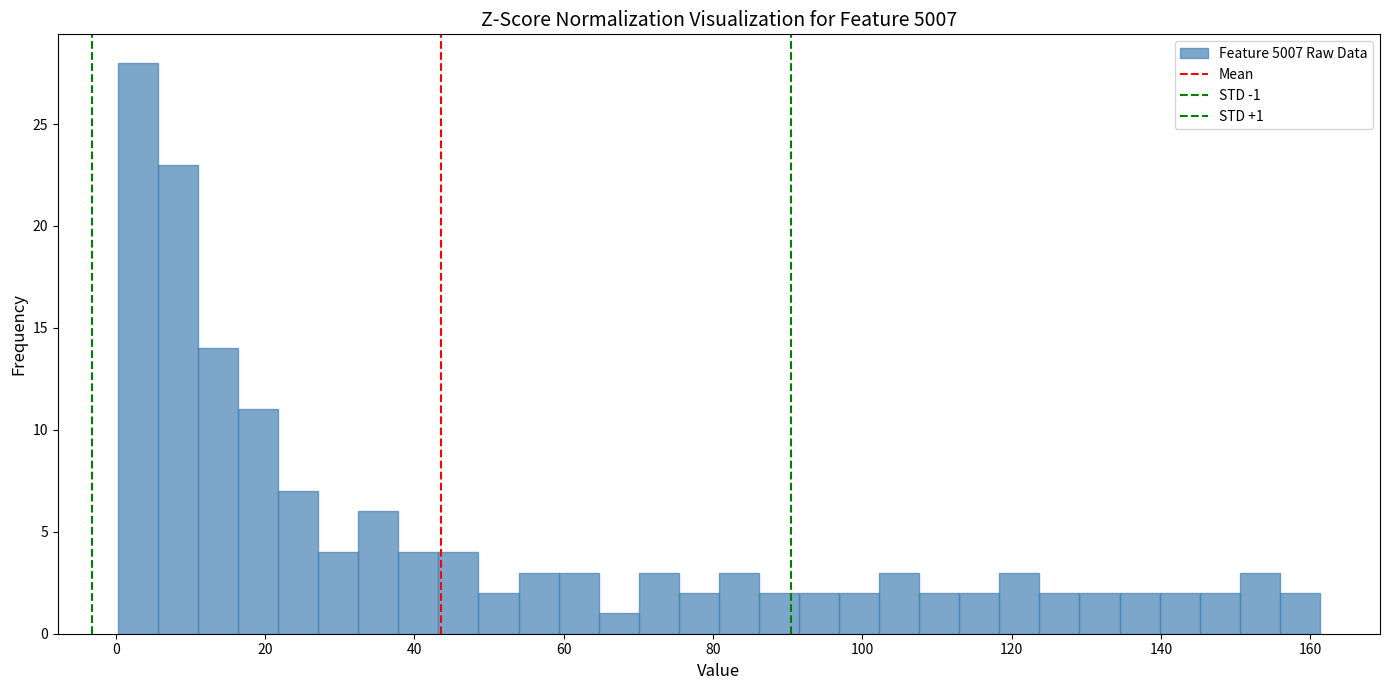

Around what value on the x-axis is the tallest bar? Give the approximate position of its centre, as read against the axis.

2